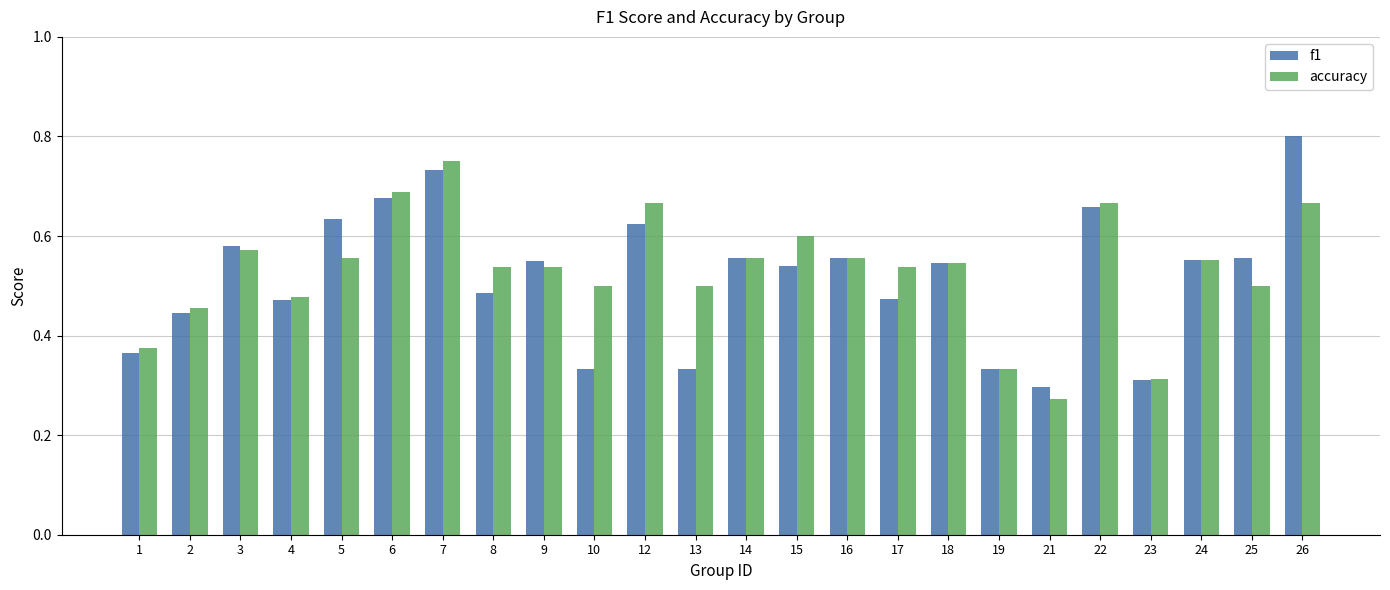

Which category has the lowest value in the accuracy series?

21